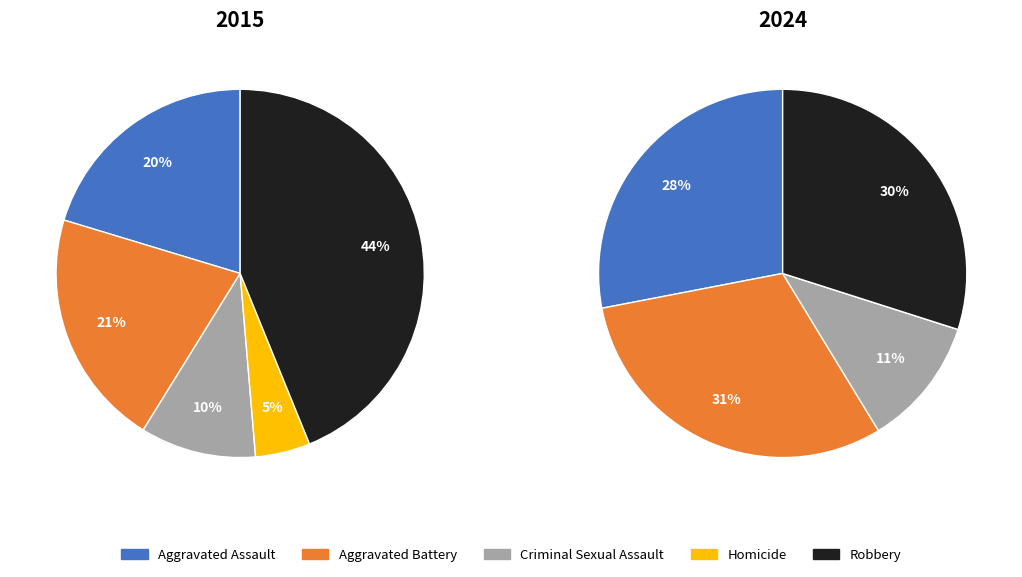

What percentage is the Robbery slice, to the nearest percent?

44%